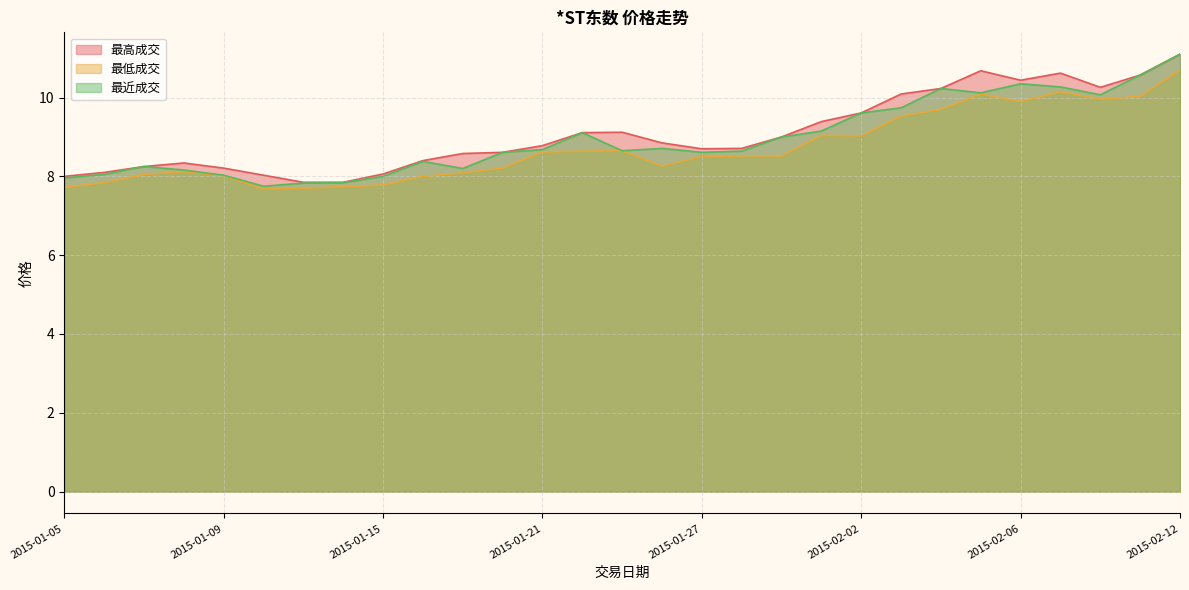

What is the difference between the 最高成交 values at 2015-02-03 and 2015-02-10?

0.2